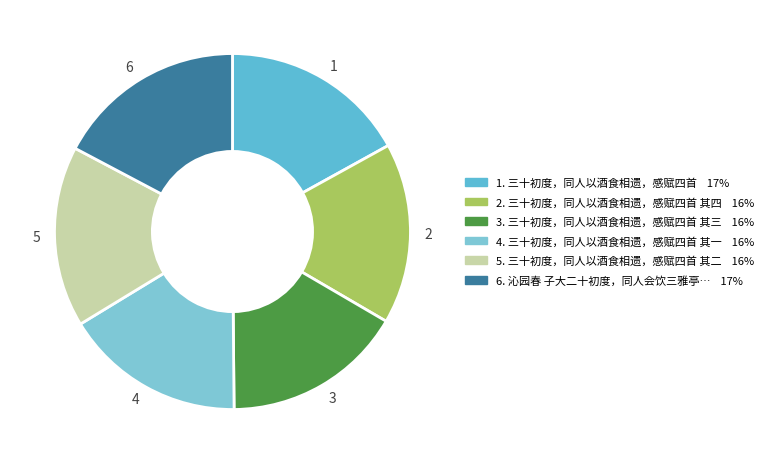

Is there a majority slice in this chart?

No